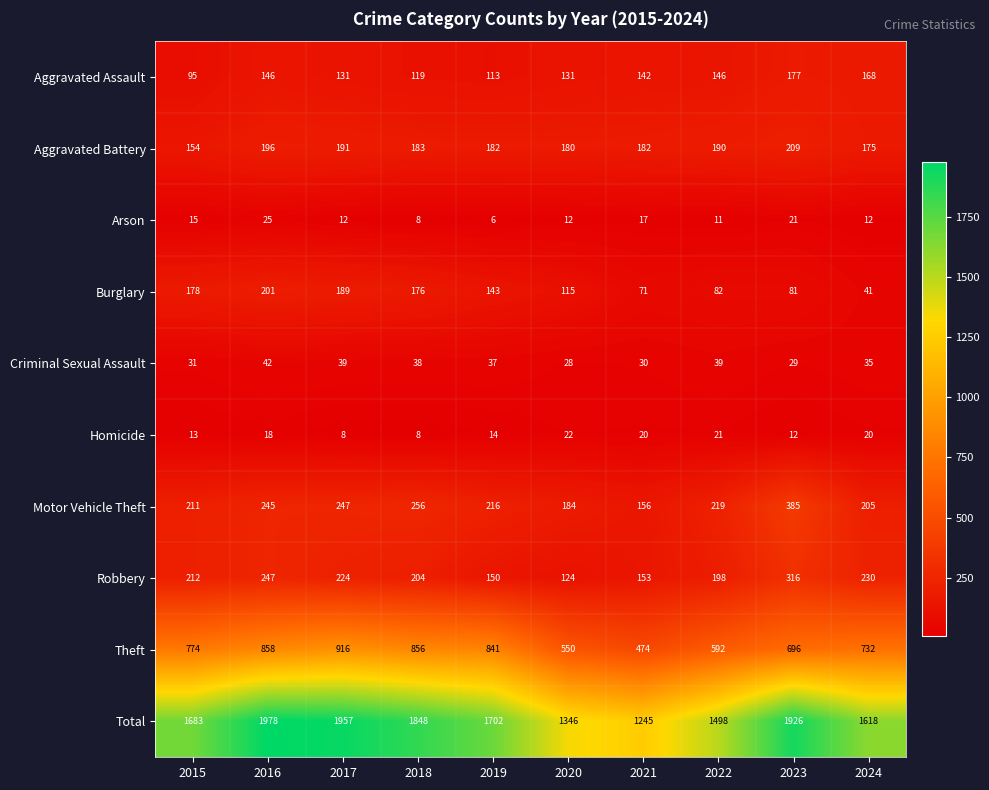

The Homicide series shows 8 at 2018. True or false?

True